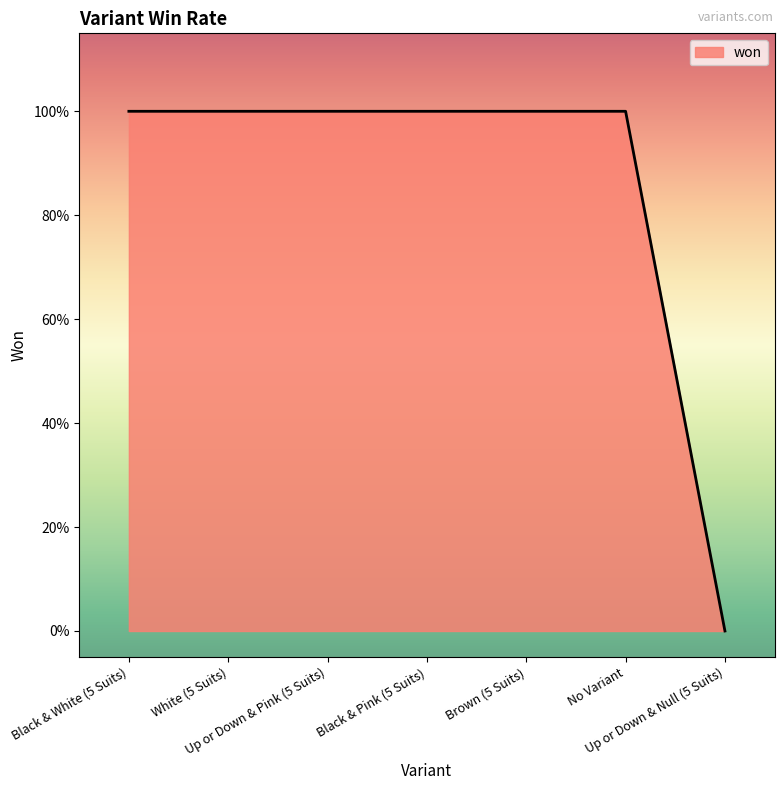

Does the chart have visible grid lines?

No